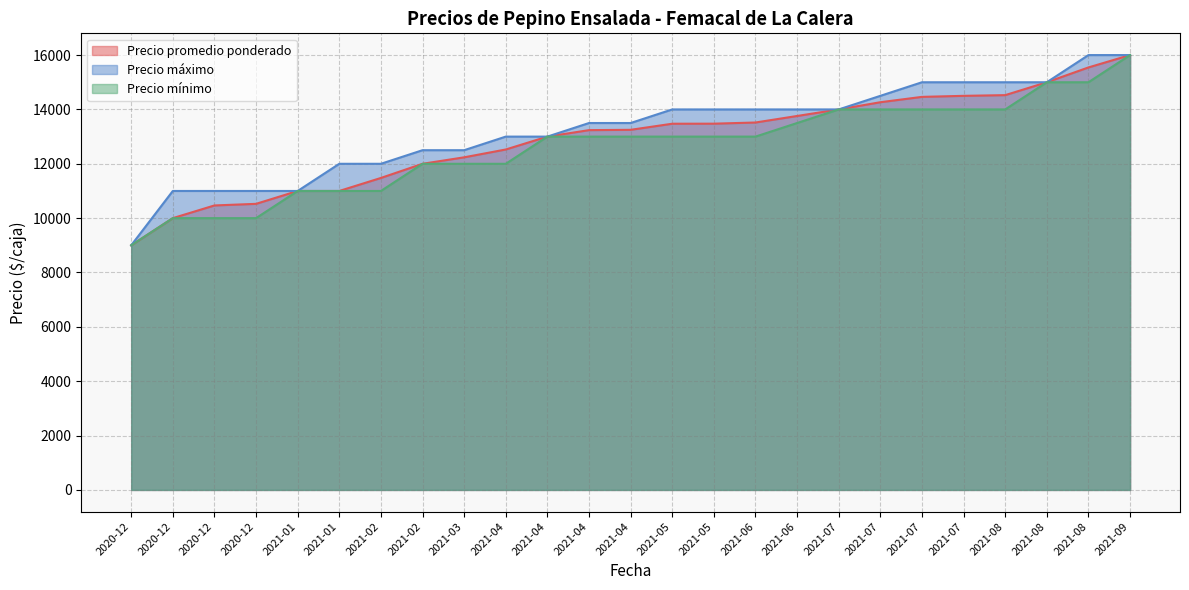

Does the chart have visible grid lines?

Yes